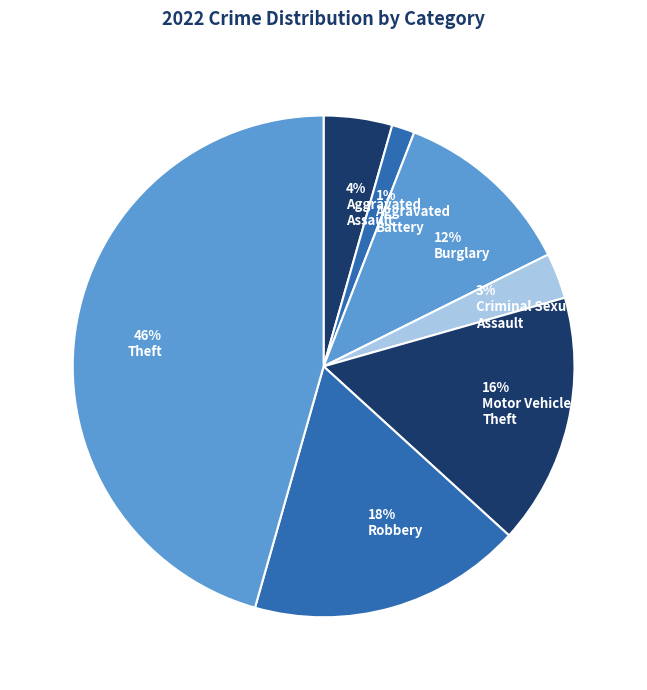

Is there a majority slice in this chart?

No